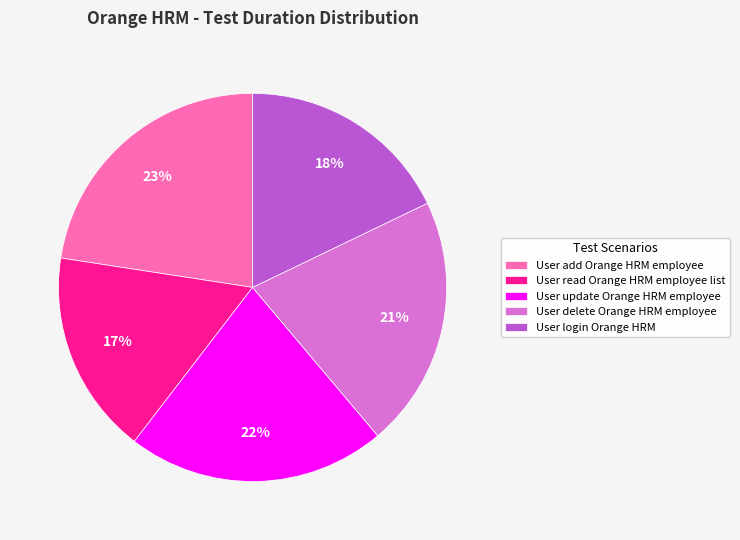

Is the sum of User add Orange HRM employee and User login Orange HRM greater than half?

No